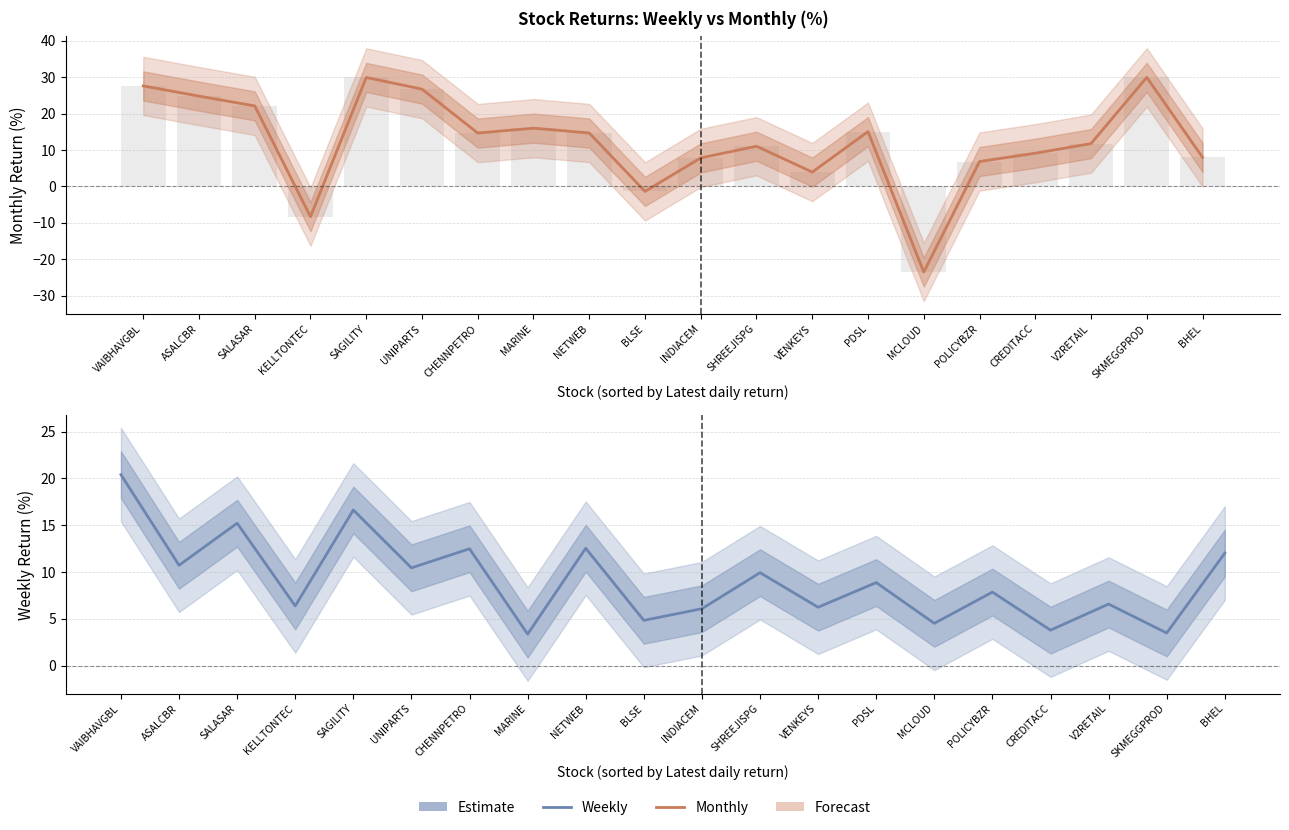

Reading right to left, transcribe all the data shown in this chart.

Monthly: 8.0	29.9	11.7	9.1	6.8	-23.5	15.0	3.9	11.0	7.8	-1.4	14.6	16.0	14.6	26.7	29.9	-8.3	22.1	24.8	27.6
Weekly: 12.0	3.5	6.6	3.8	7.8	4.5	8.9	6.2	9.9	6.1	4.8	12.5	3.4	12.5	10.4	16.6	6.4	15.2	10.7	20.4